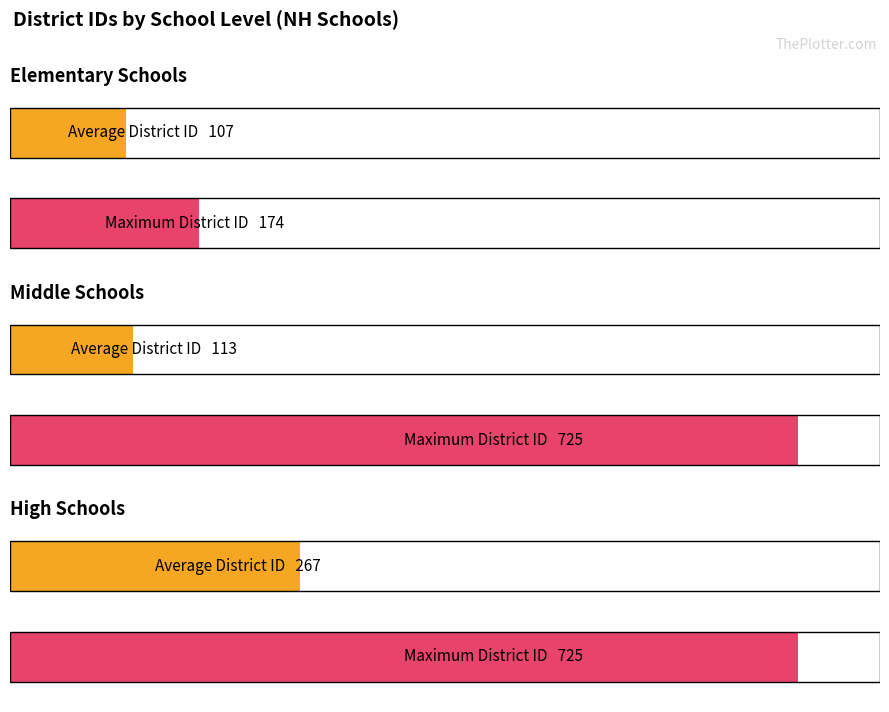

Rank the series by their average value, from lowest to highest.

Elementary, Middle School, High School